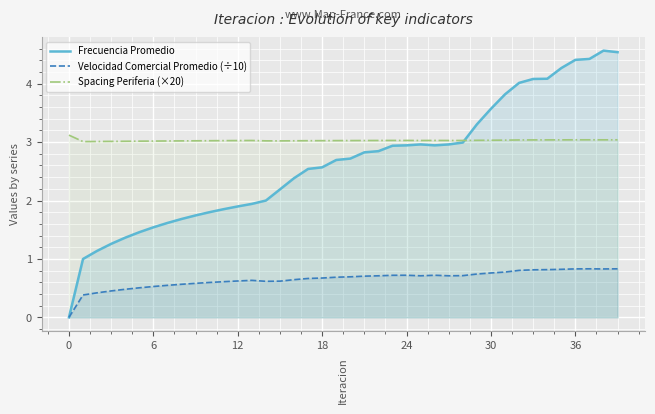

Reading left to right, list all the values displayed in this chart.

Frecuencia Promedio: 0.0	1.0	1.1	1.3	1.4	1.5	1.5	1.6	1.7	1.7	1.8	1.9	1.9	1.9	2.0	2.2	2.4	2.5	2.6	2.7	2.7	2.8	2.8	2.9	2.9	3.0	2.9	3.0	3.0	3.3	3.6	3.8	4.0	4.1	4.1	4.3	4.4	4.4	4.6	4.5
Velocidad Comercial Promedio (÷10): 0.0	0.4	0.4	0.5	0.5	0.5	0.5	0.5	0.6	0.6	0.6	0.6	0.6	0.6	0.6	0.6	0.6	0.7	0.7	0.7	0.7	0.7	0.7	0.7	0.7	0.7	0.7	0.7	0.7	0.7	0.8	0.8	0.8	0.8	0.8	0.8	0.8	0.8	0.8	0.8
Spacing Periferia (×20): 3.1	3.0	3.0	3.0	3.0	3.0	3.0	3.0	3.0	3.0	3.0	3.0	3.0	3.0	3.0	3.0	3.0	3.0	3.0	3.0	3.0	3.0	3.0	3.0	3.0	3.0	3.0	3.0	3.0	3.0	3.0	3.0	3.0	3.0	3.0	3.0	3.0	3.0	3.0	3.0